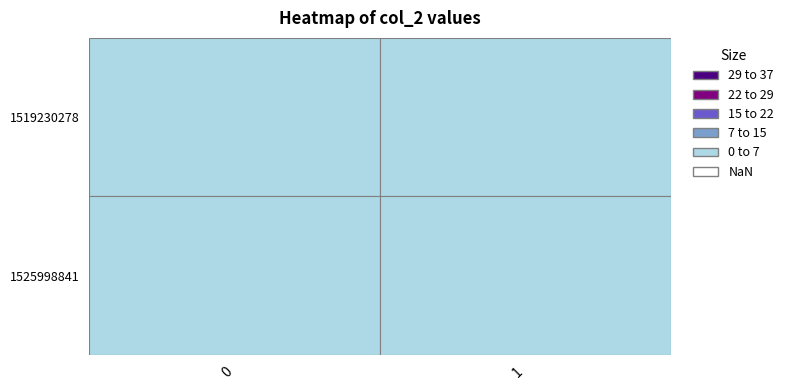

Is it true that 1519230278 equals 0 at 1?

True